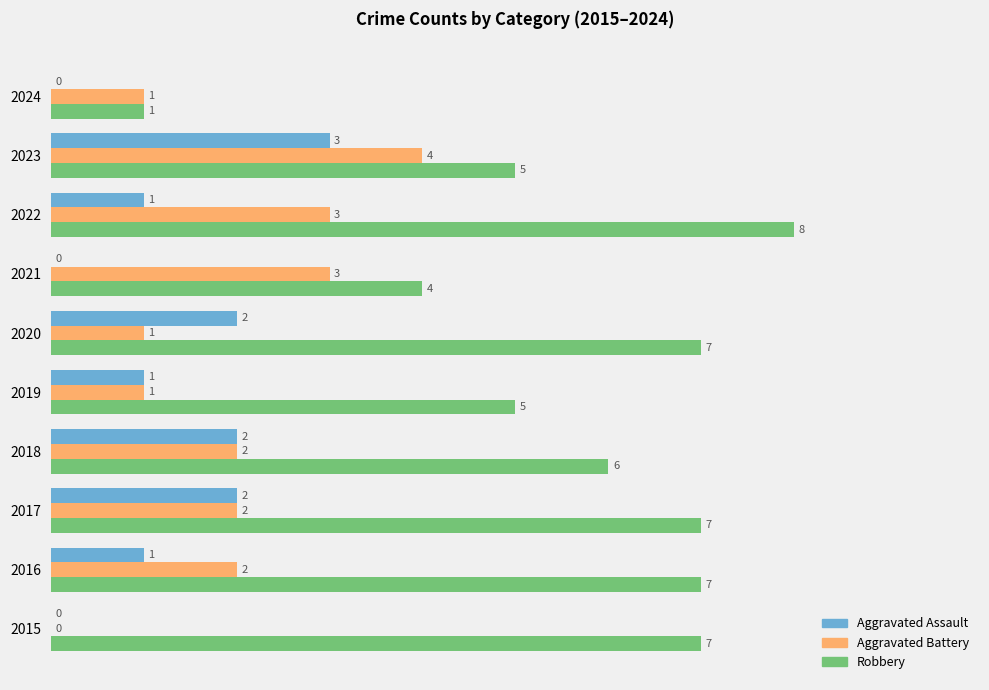

What is the average value of the Aggravated Battery series?

2